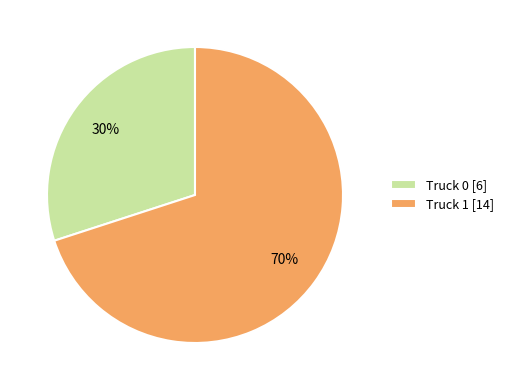

Does any single category account for the majority?

Yes